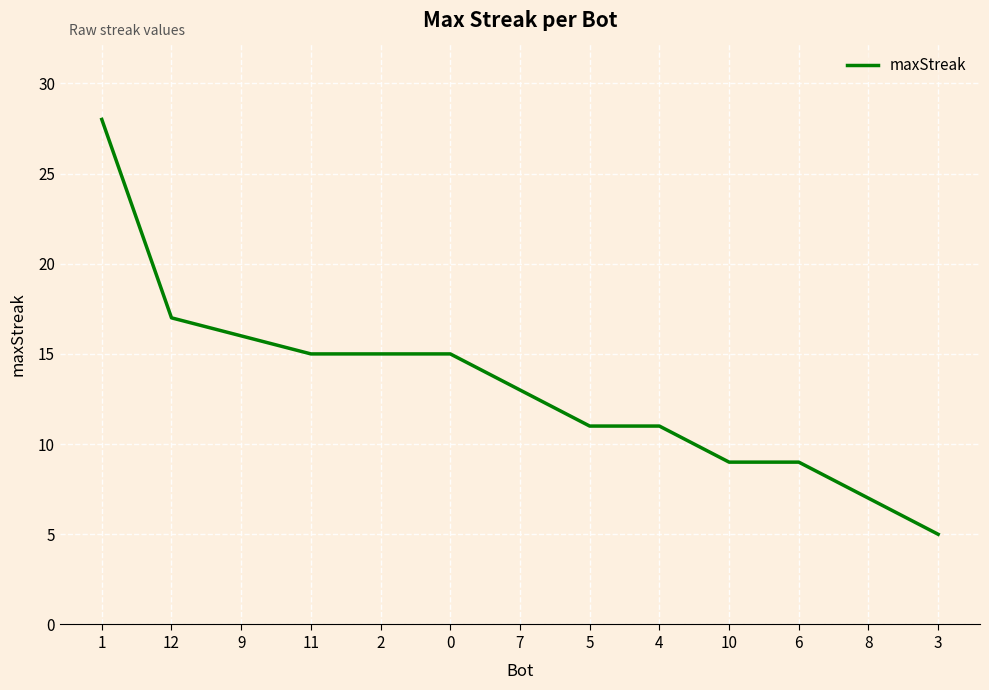

What is the difference between the maximum and minimum values?

23